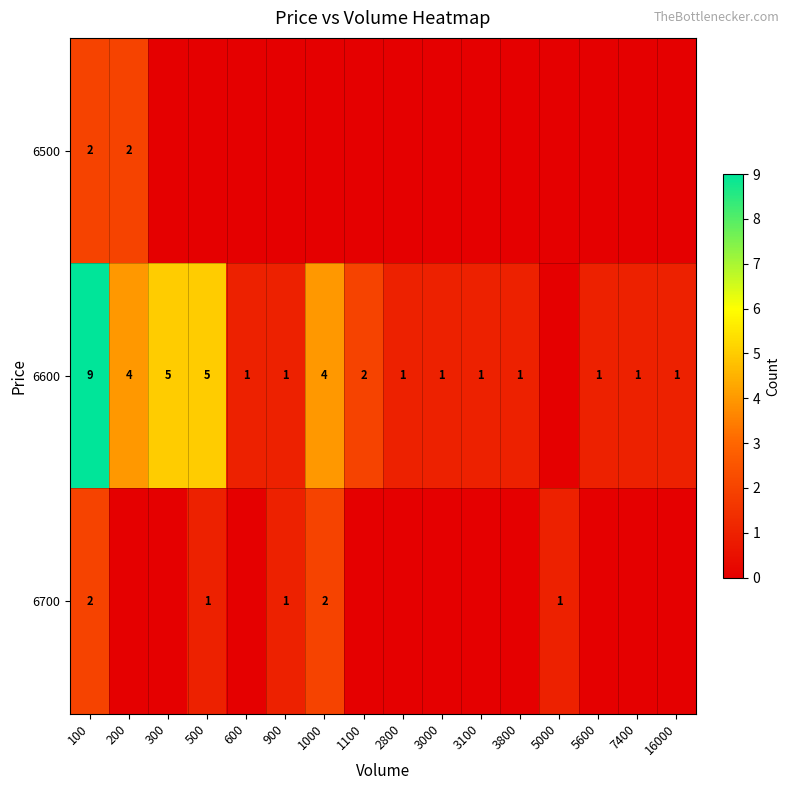

Is it true that 6600 equals 5 at 300?

True